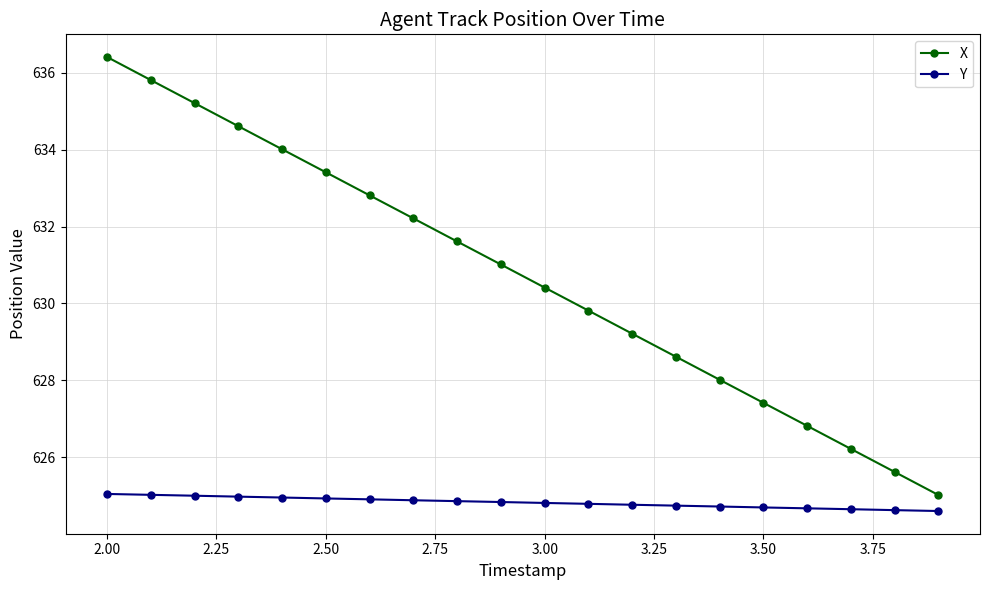

What is the greatest value displayed?

636.4